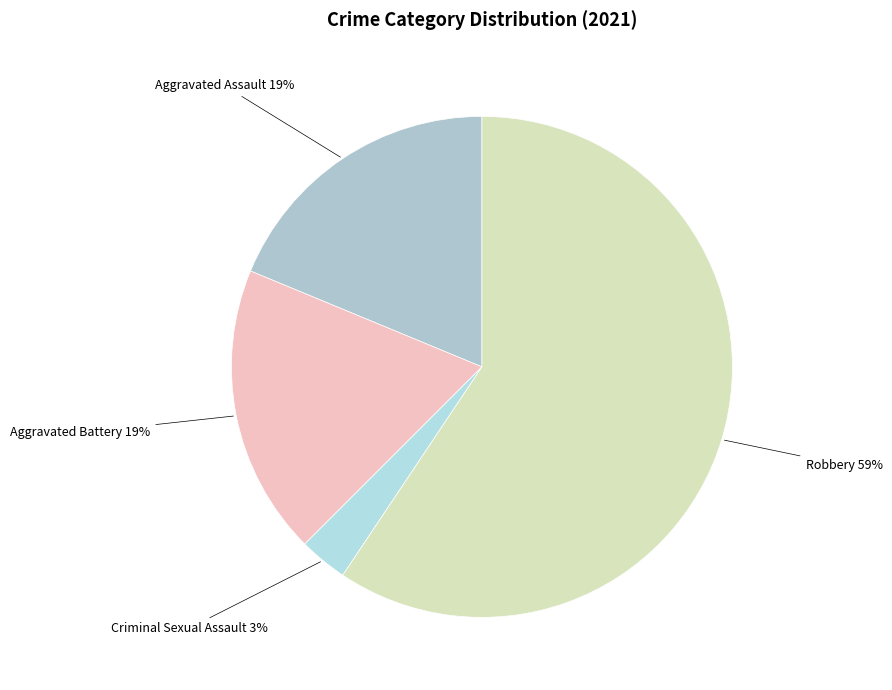

Between Aggravated Battery and Robbery, which is larger?

Robbery